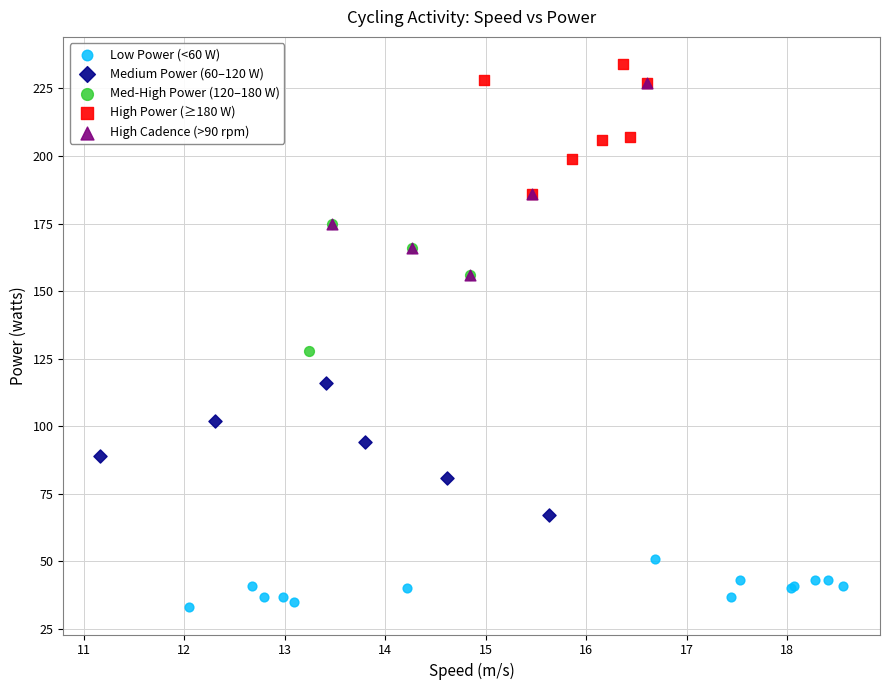

Which series has the widest spread of Y values?

High Cadence (>90 rpm)